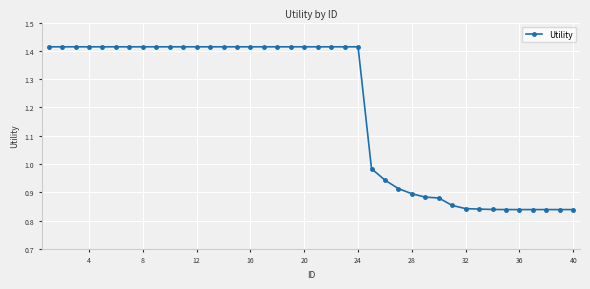

How many data points are above 1?

24